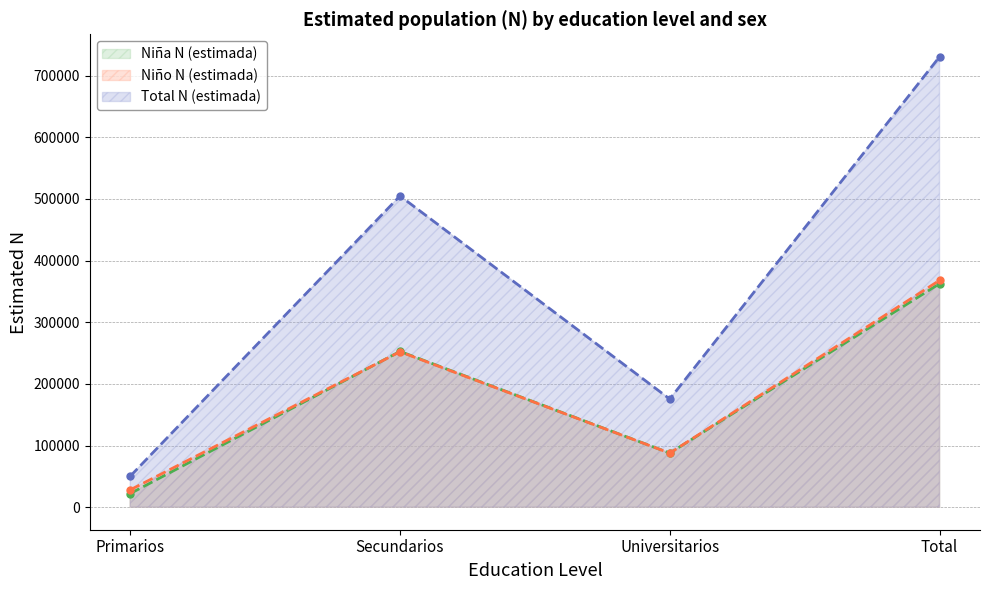

How many lines are shown in the chart?

3